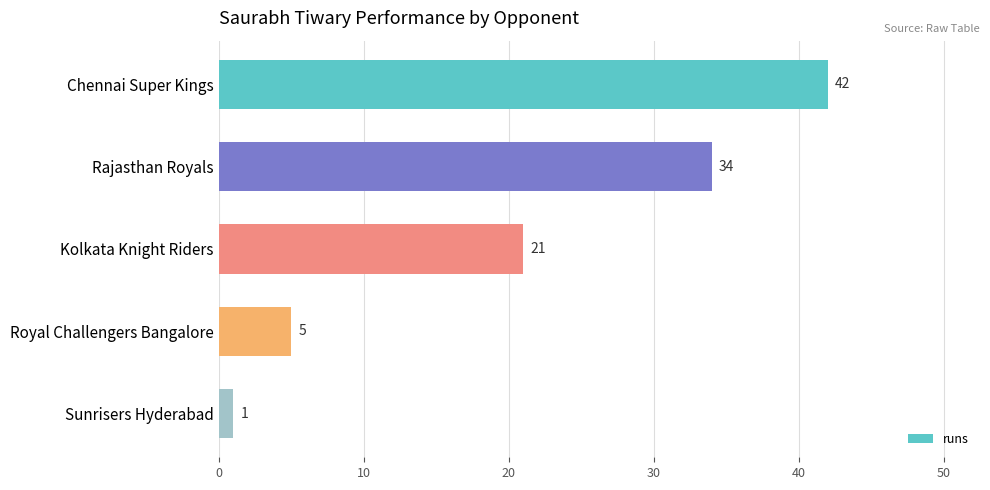

Is it true that the value at Rajasthan Royals is 34?

True